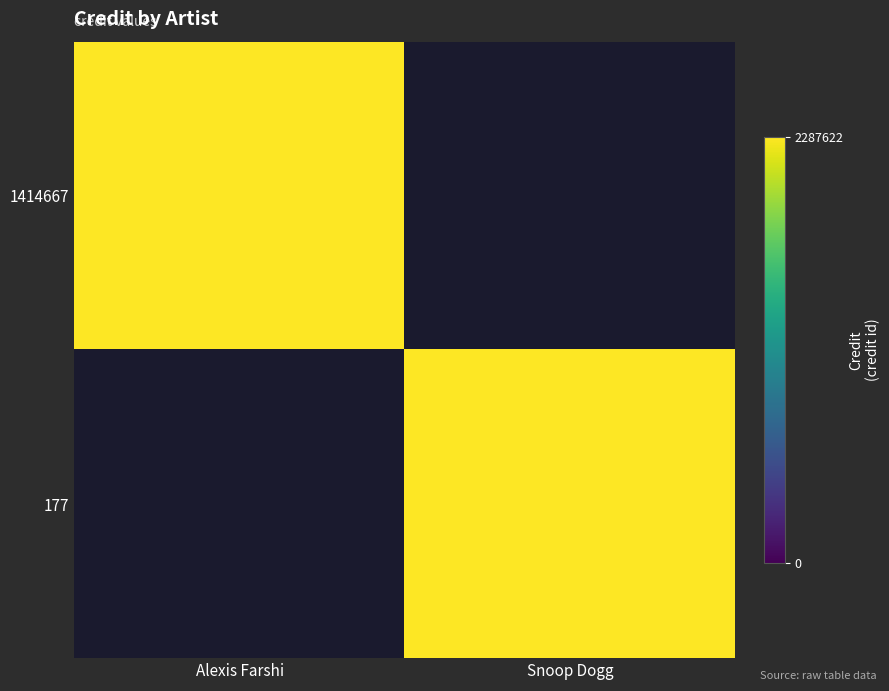

Rank the series at Alexis Farshi from highest to lowest value.

1414667, 177